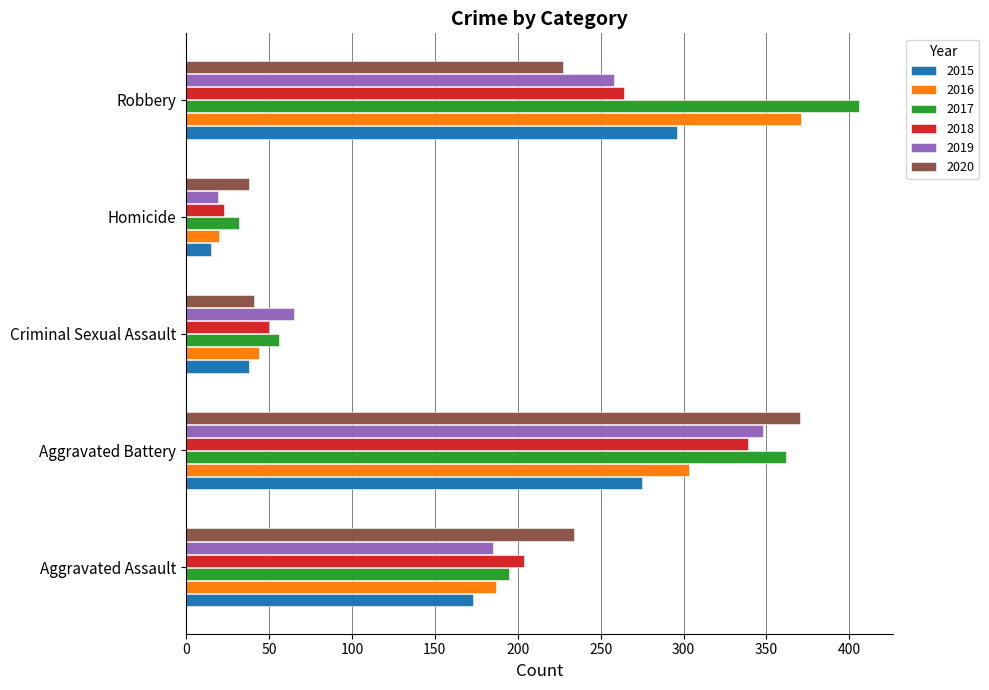

At how many categories does at least one series exceed 150?

3